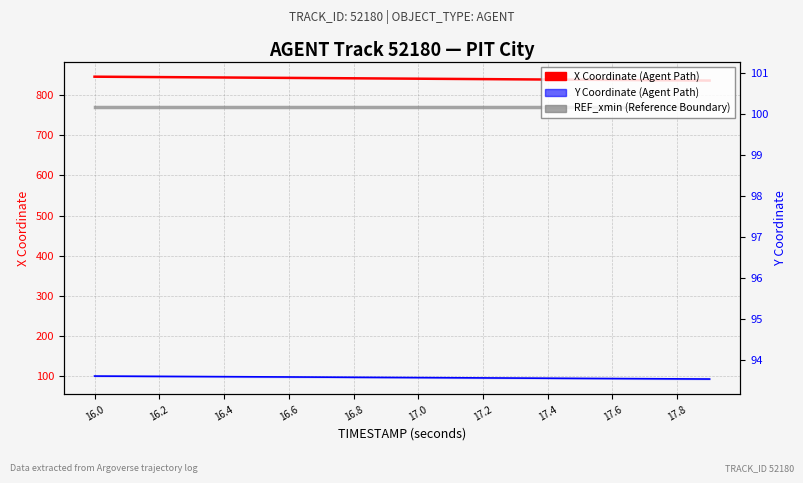

Count the number of data series in this chart.

3